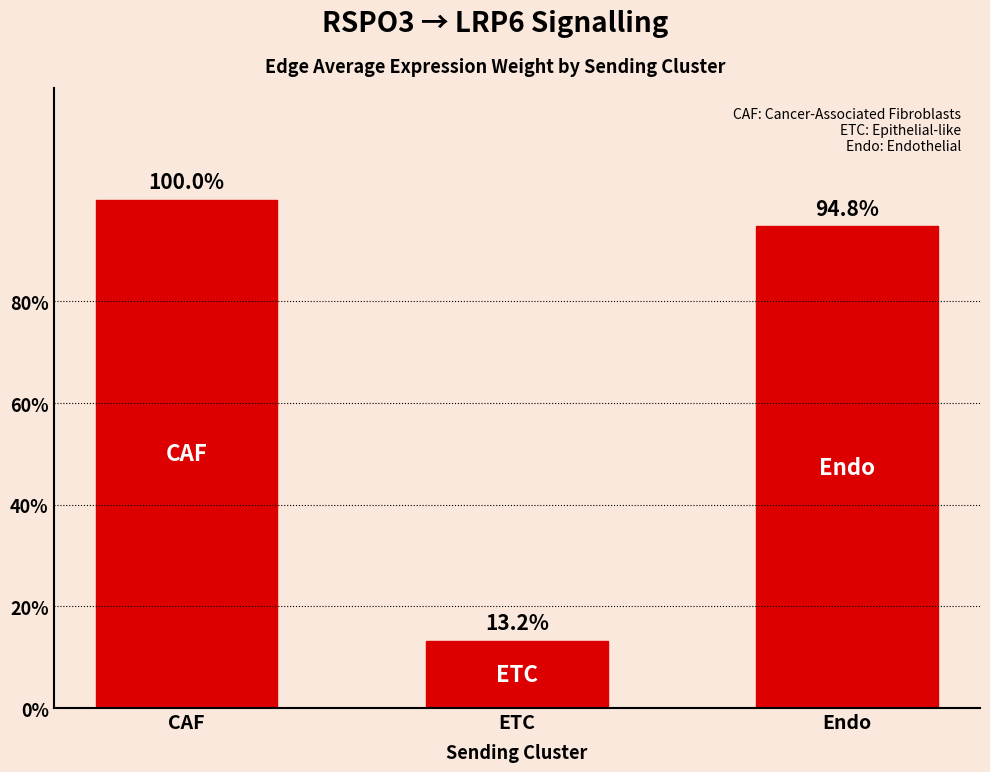

Are the bars horizontal?

No